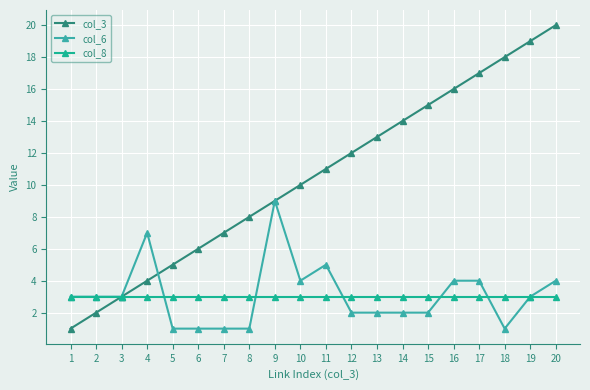

How many col_6 values are between 2 and 4?

12